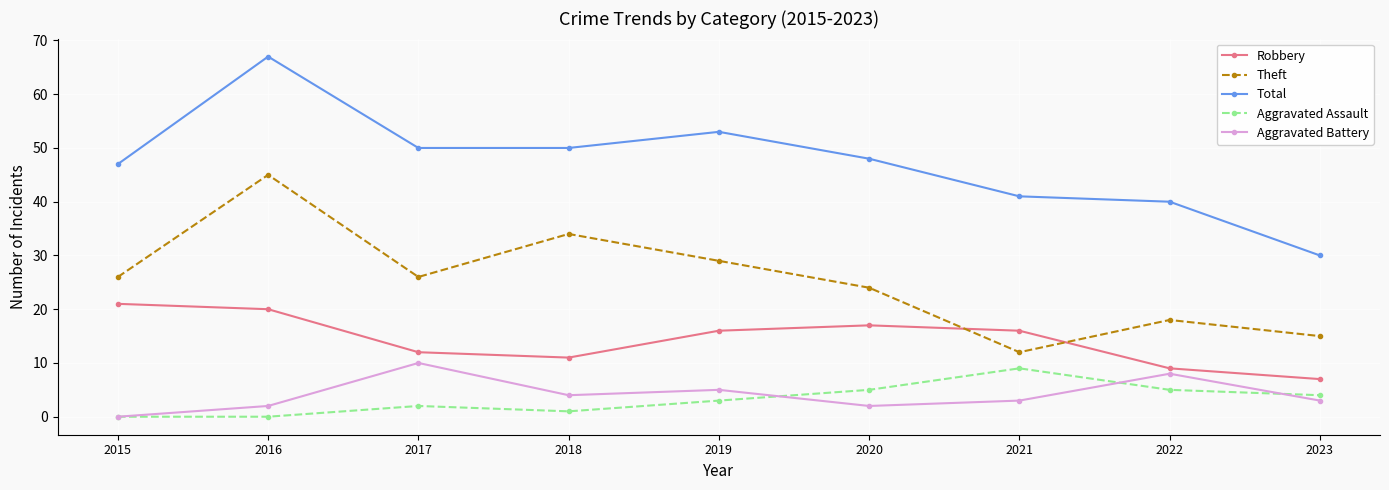

Reading left to right, what are all the values shown in this chart?

Robbery: 2015=21	2016=20	2017=12	2018=11	2019=16	2020=17	2021=16	2022=9	2023=7
Theft: 2015=26	2016=45	2017=26	2018=34	2019=29	2020=24	2021=12	2022=18	2023=15
Total: 2015=47	2016=67	2017=50	2018=50	2019=53	2020=48	2021=41	2022=40	2023=30
Aggravated Assault: 2015=0	2016=0	2017=2	2018=1	2019=3	2020=5	2021=9	2022=5	2023=4
Aggravated Battery: 2015=0	2016=2	2017=10	2018=4	2019=5	2020=2	2021=3	2022=8	2023=3